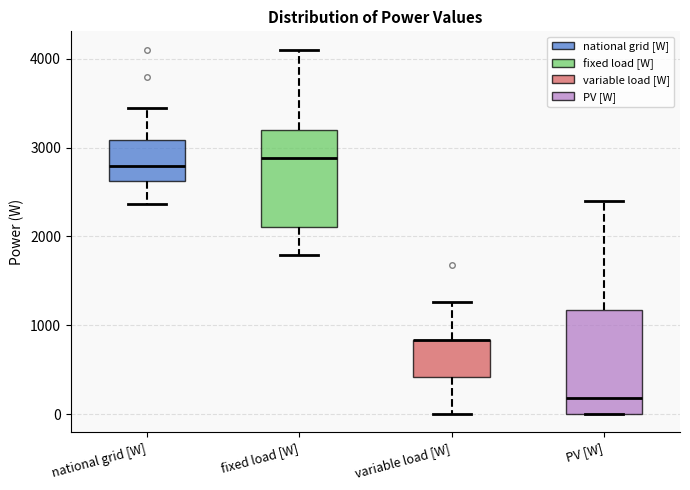

Reading left to right, transcribe this box plot: for each box, give where its median line is, the range the box spans, and where its two whiskers end, as read against the y-axis. The values are not printed on the chart, so give them approximately, as read against the axis.

national grid [W]: median 2800, box 2600 to 3100, whiskers 2400 to 3400
fixed load [W]: median 2900, box 2100 to 3200, whiskers 1800 to 4100
variable load [W]: median 800 (drawn on the box's upper edge), box 400 to 800, whiskers 0 to 1300
PV [W]: median 200, box 0 to 1200, whiskers 0 to 2400